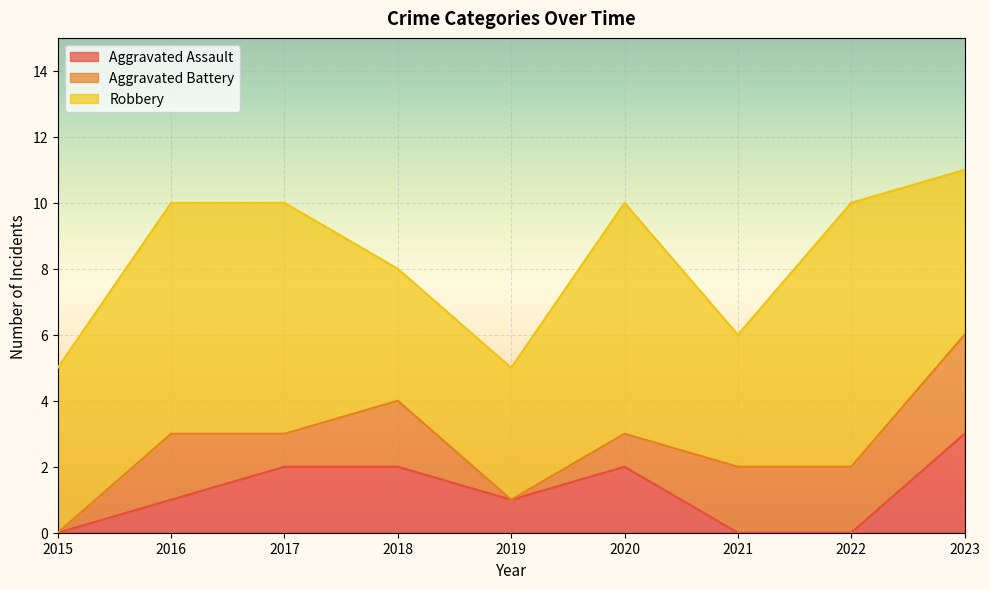

The Aggravated Assault series shows 1 at 2016. True or false?

True